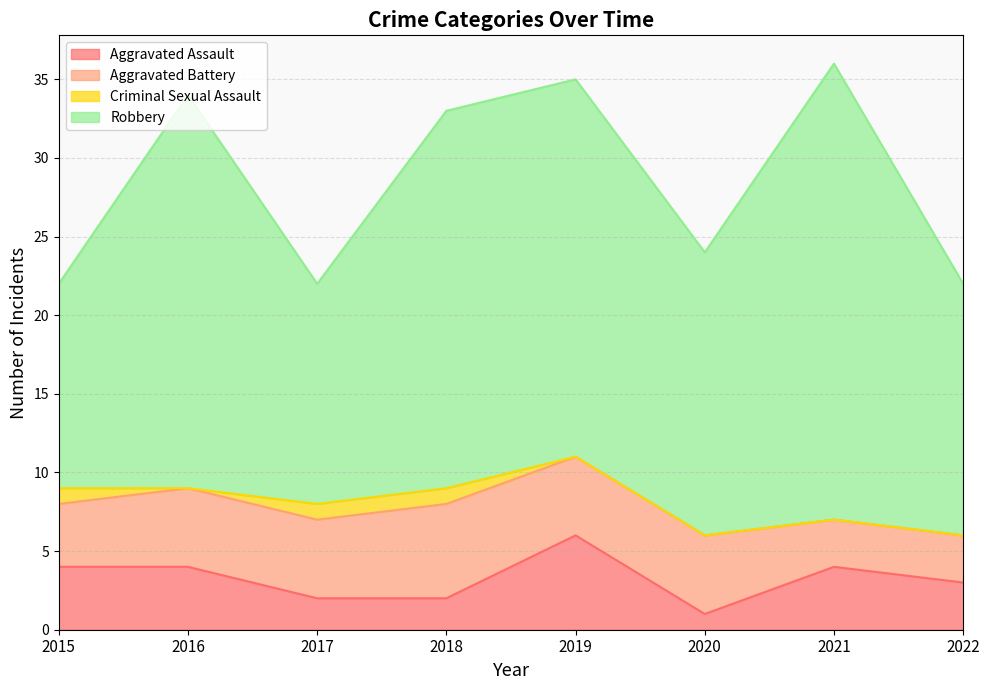

At which label does Robbery first exceed 24?

2016